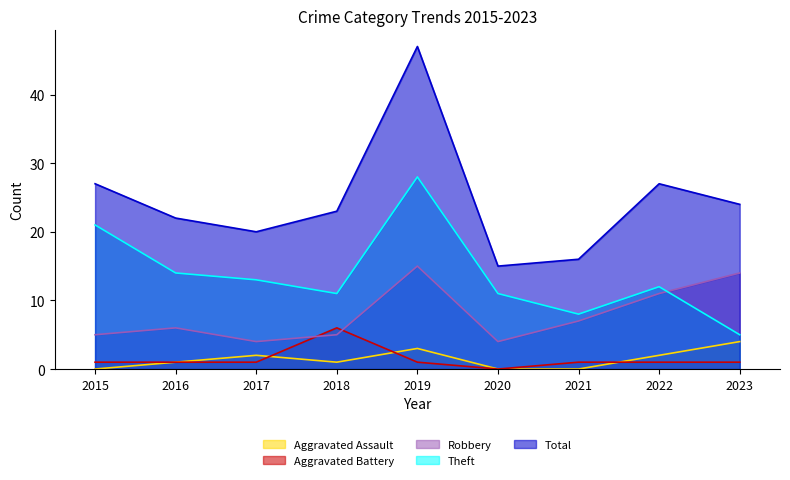

At which category does the chart reach its minimum across all series?

2015